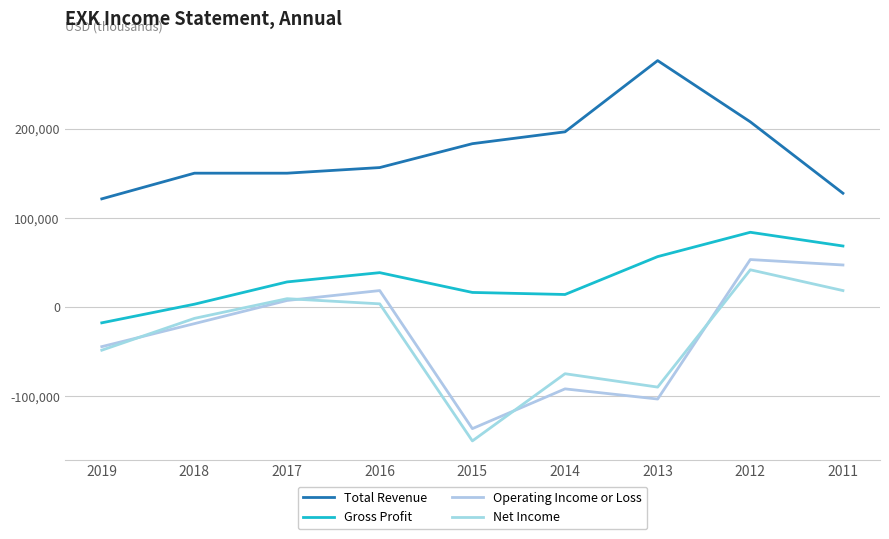

Reading left to right, transcribe all the data shown in this chart.

Total Revenue: 121700	150500	150500	156800	183600	196900	276800	208100	128000
Gross Profit: -17400	3500	28500	38900	16700	14400	56900	84200	68800
Operating Income or Loss: -44100	-18300	7700	18800	-136100	-91500	-102900	53600	47500
Net Income: -48100	-12400	9700	3900	-149900	-74500	-89500	42100	18800